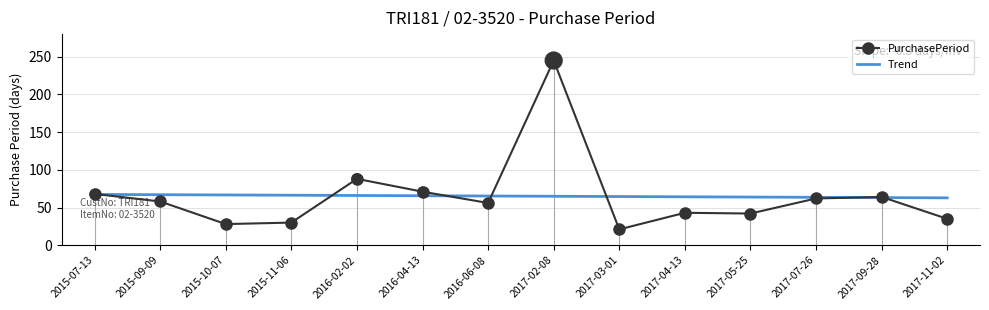

Which has a higher value, 2015-09-09 or 2017-03-01?

2015-09-09